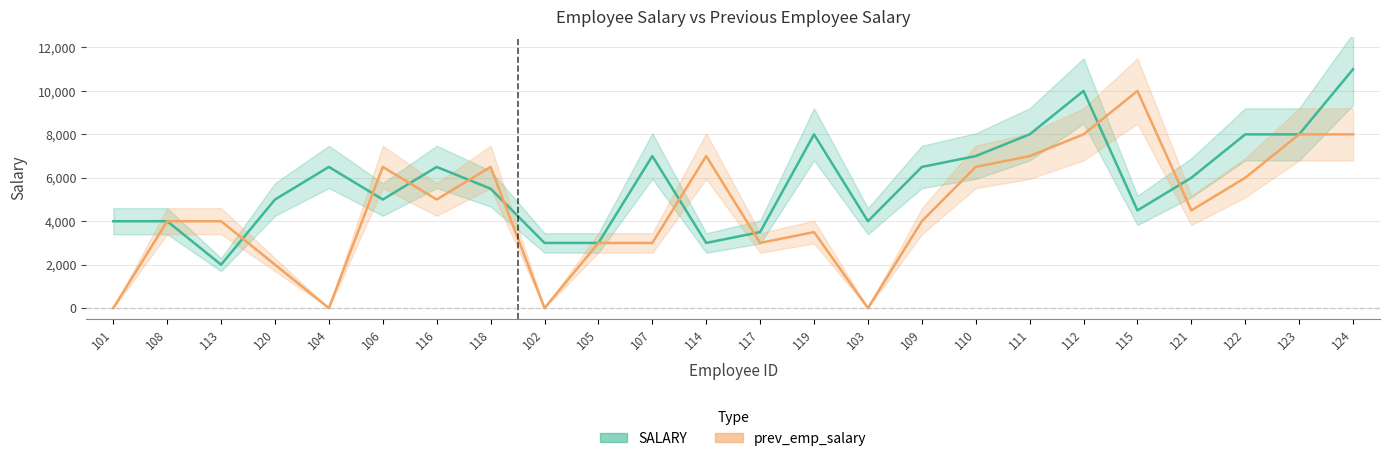

Does the chart have visible grid lines?

Yes